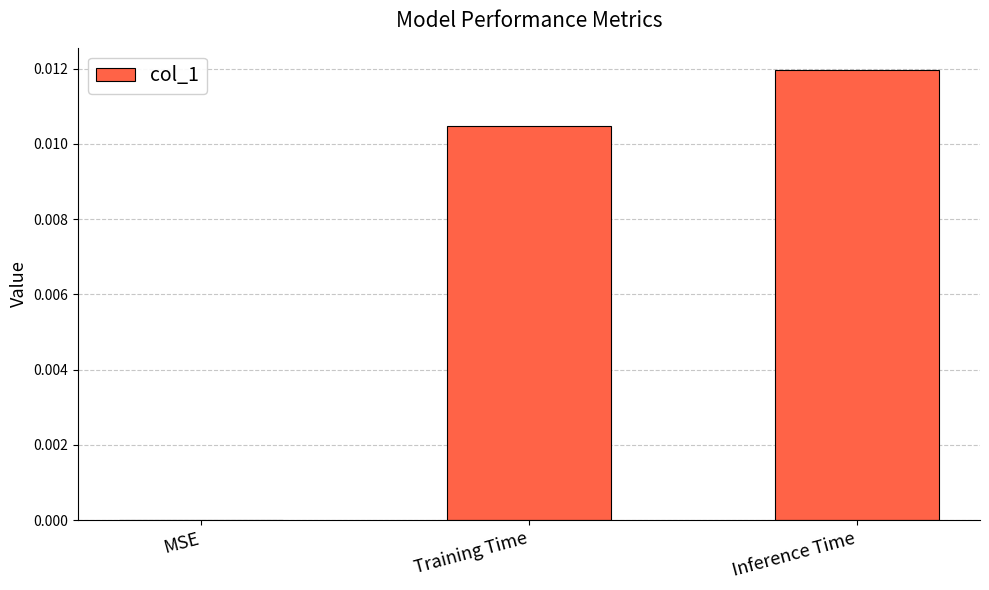

True or false: the data shows 0.0 at MSE.

True